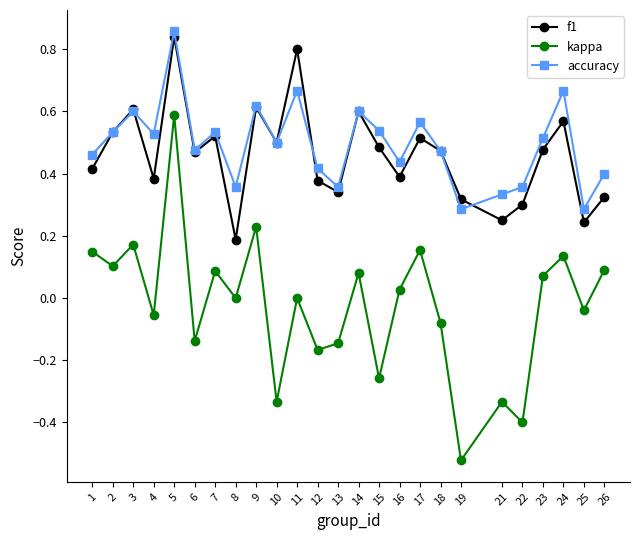

The value of accuracy at 15 is 0.5. True or false?

True